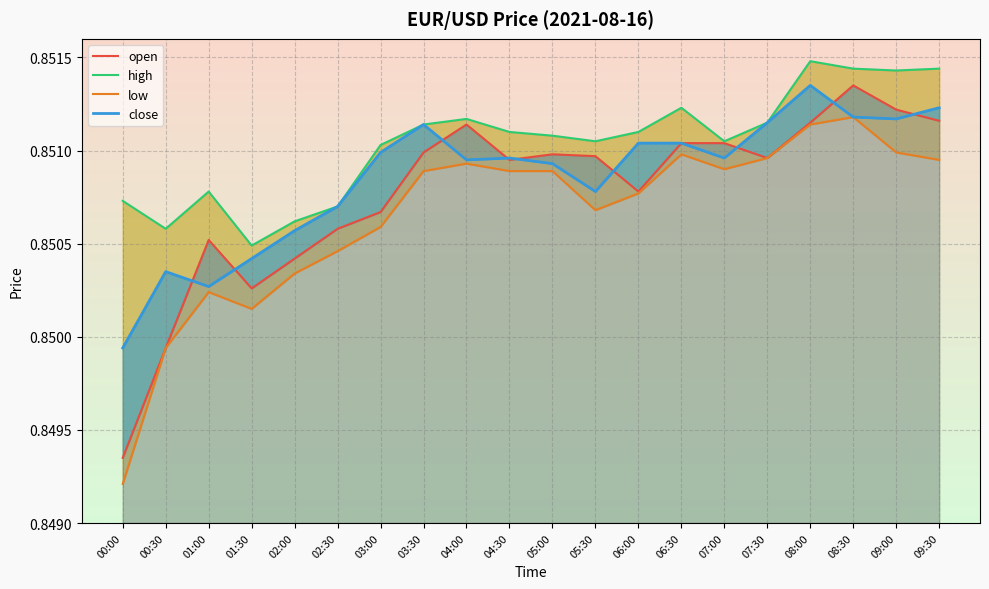

True or false: low and open intersect in this chart.

False